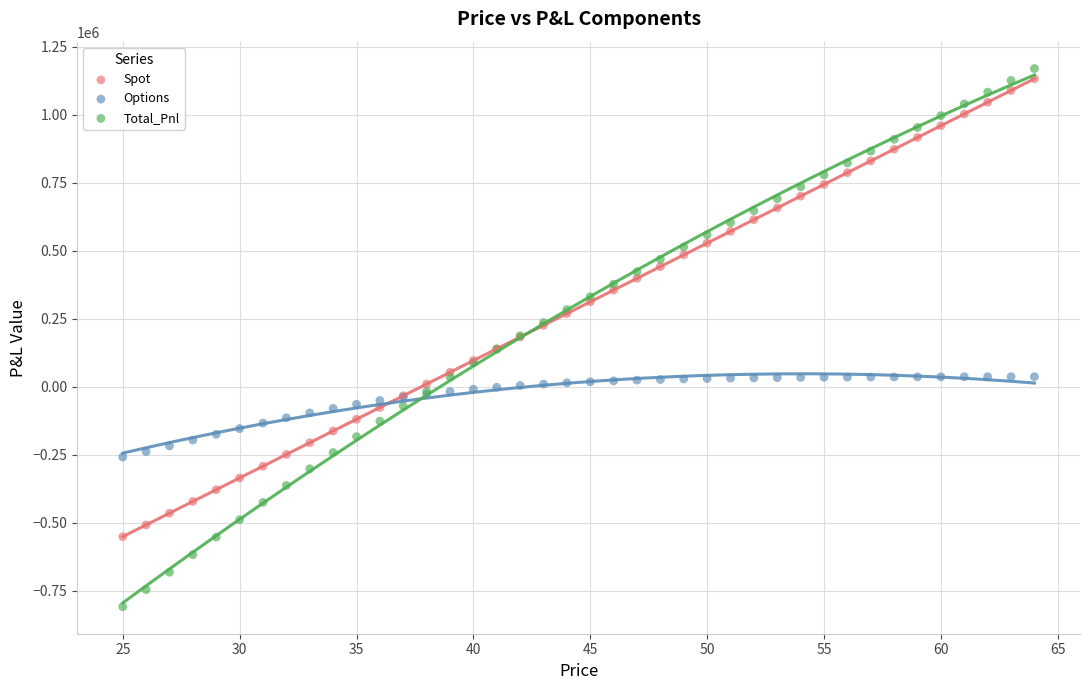

What is the X range (max minus min) for the scatter plot?

39.0